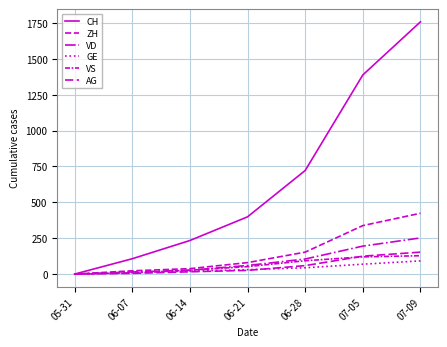

Which series has the largest total across all categories?

CH